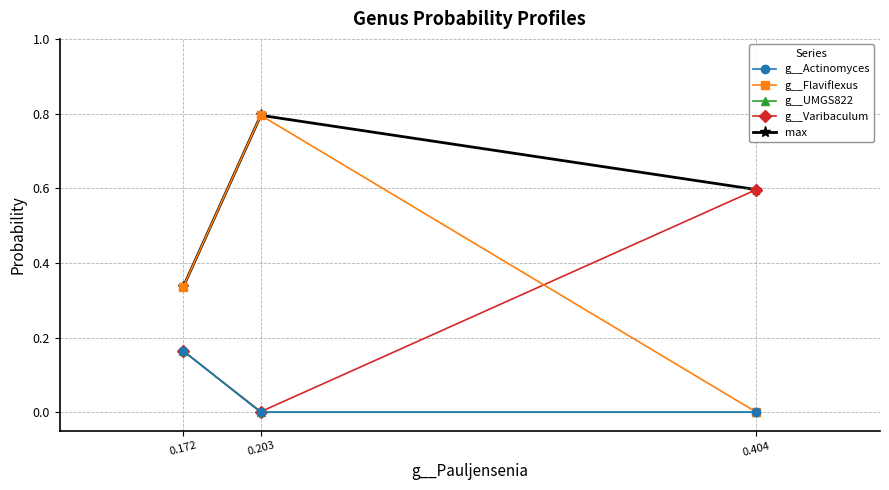

What is the sum of the g__Varibaculum values at 0.404 and 0.203?

0.6